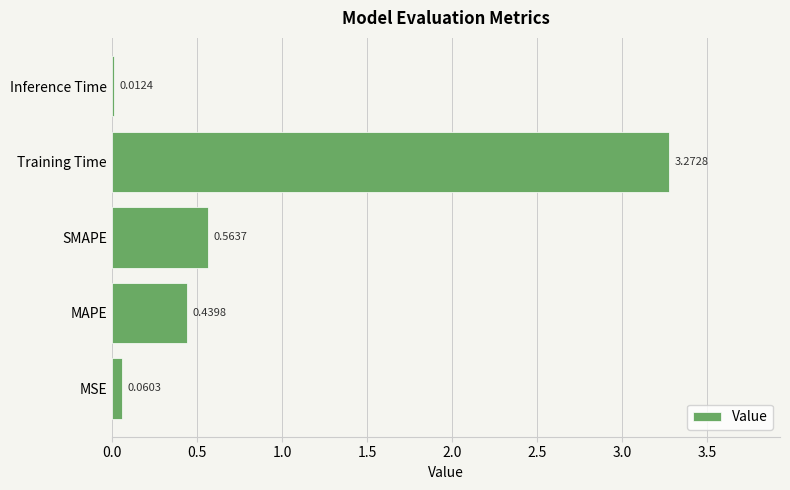

At which label is the value closest to 1?

SMAPE